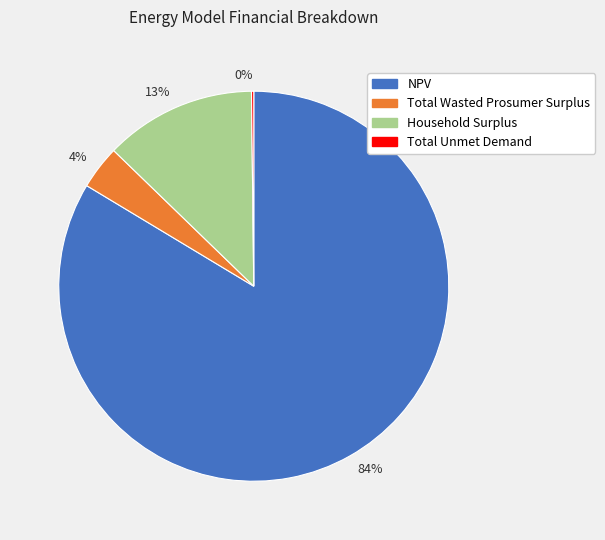

Do NPV and Household Surplus together represent more than half of the pie?

Yes